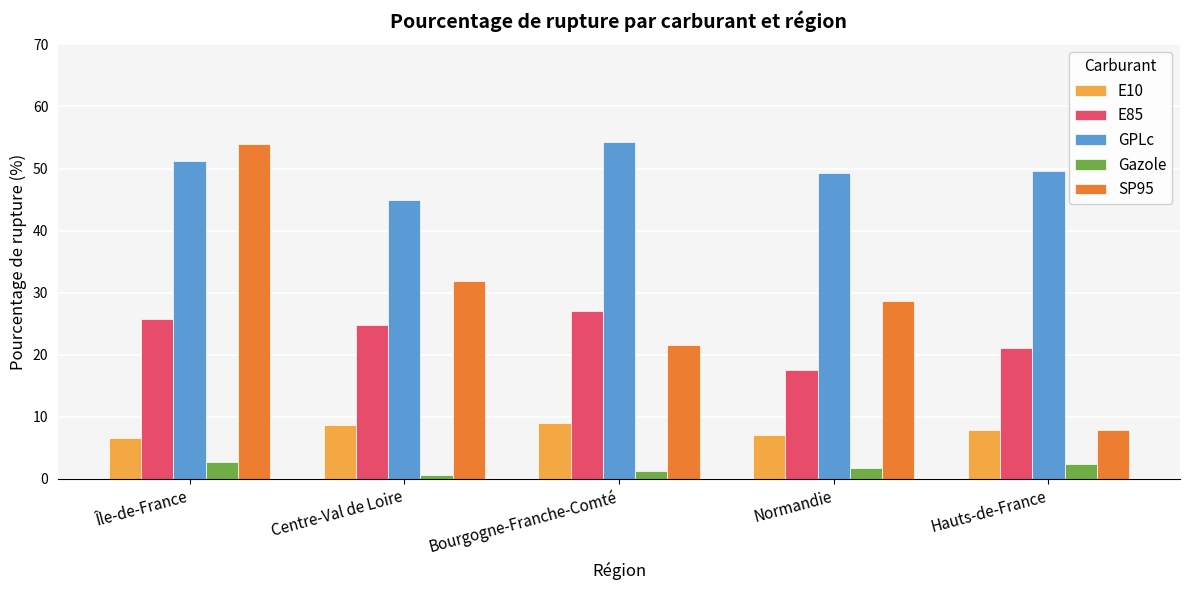

Where does the SP95 series first go above 28?

Île-de-France